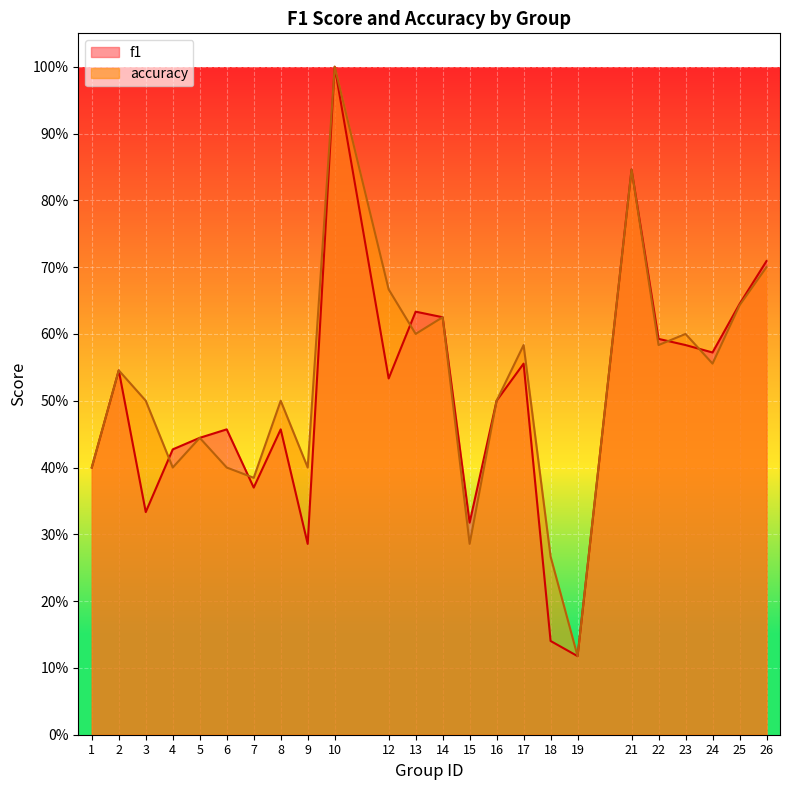

At which category is the sum across all series the highest?

10